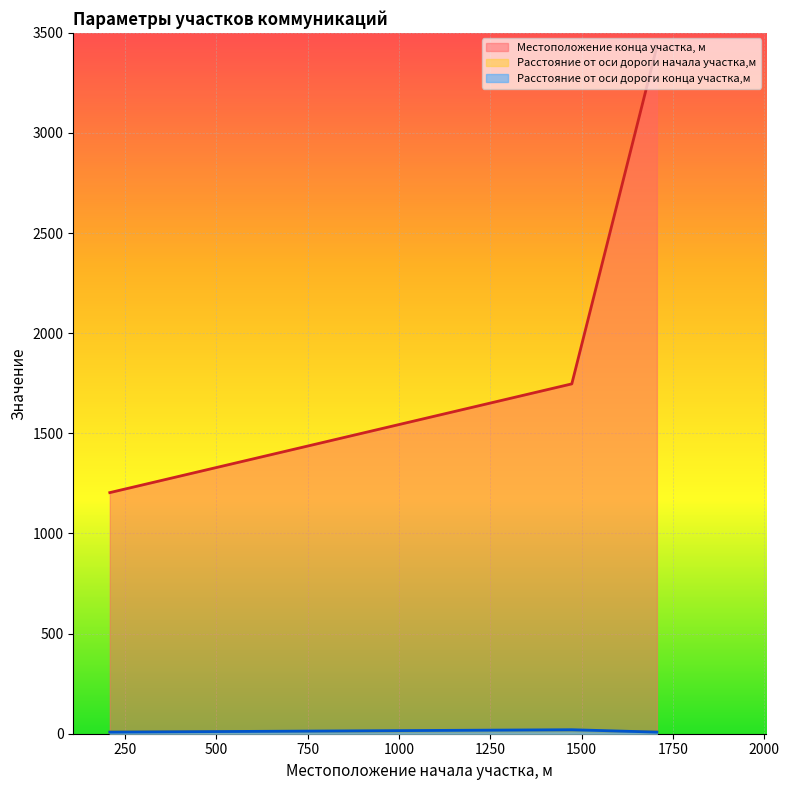

Is the value of Расстояние от оси дороги начала участка,м at 1473 greater than the value of Расстояние от оси дороги конца участка,м at 1706?

Yes